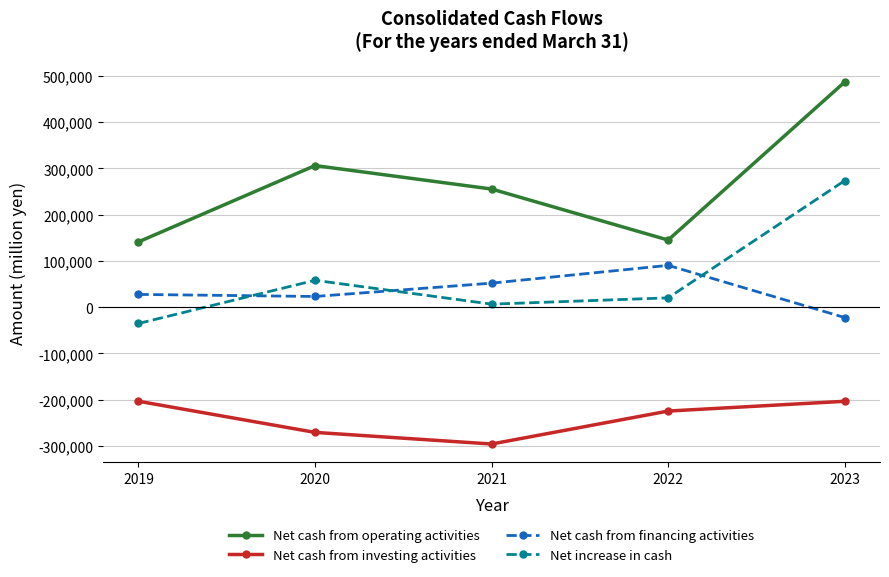

What is the value of the Net increase in cash point at the 2nd from the left?

58179